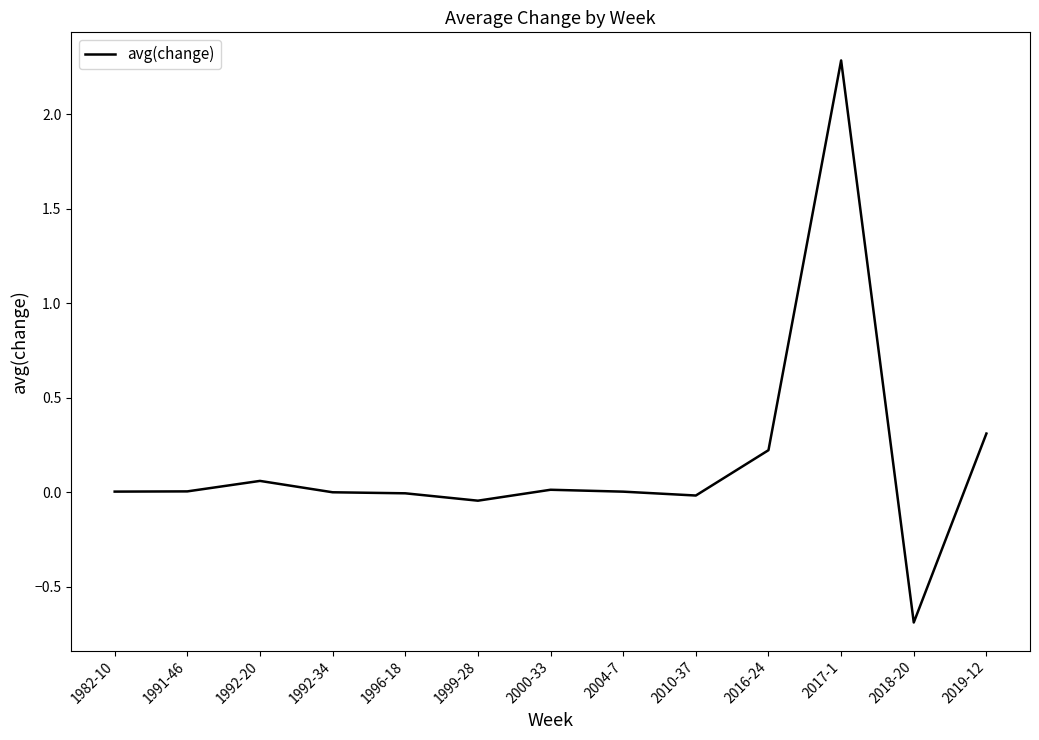

The chart shows a value of 0.0 at 1982-10. True or false?

True